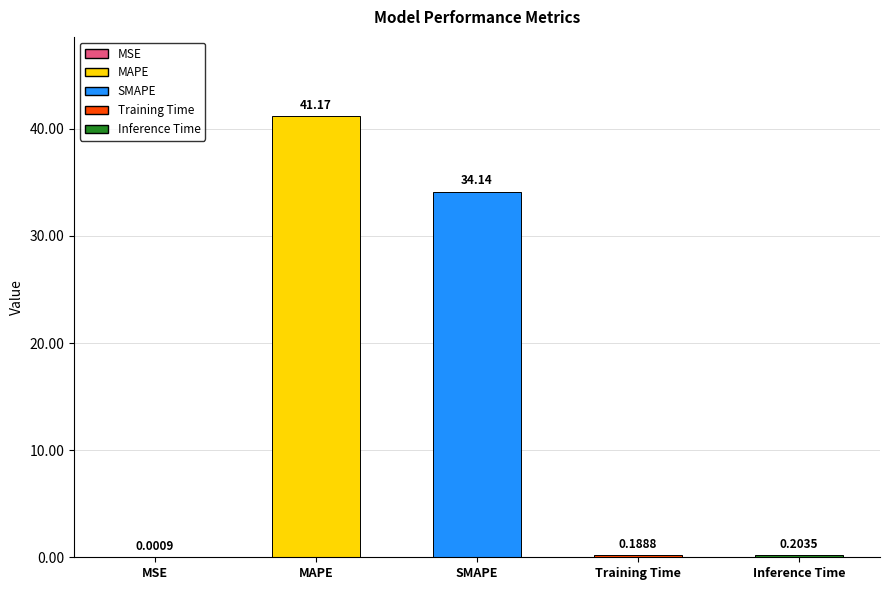

Which category has the highest value across all series?

MAPE